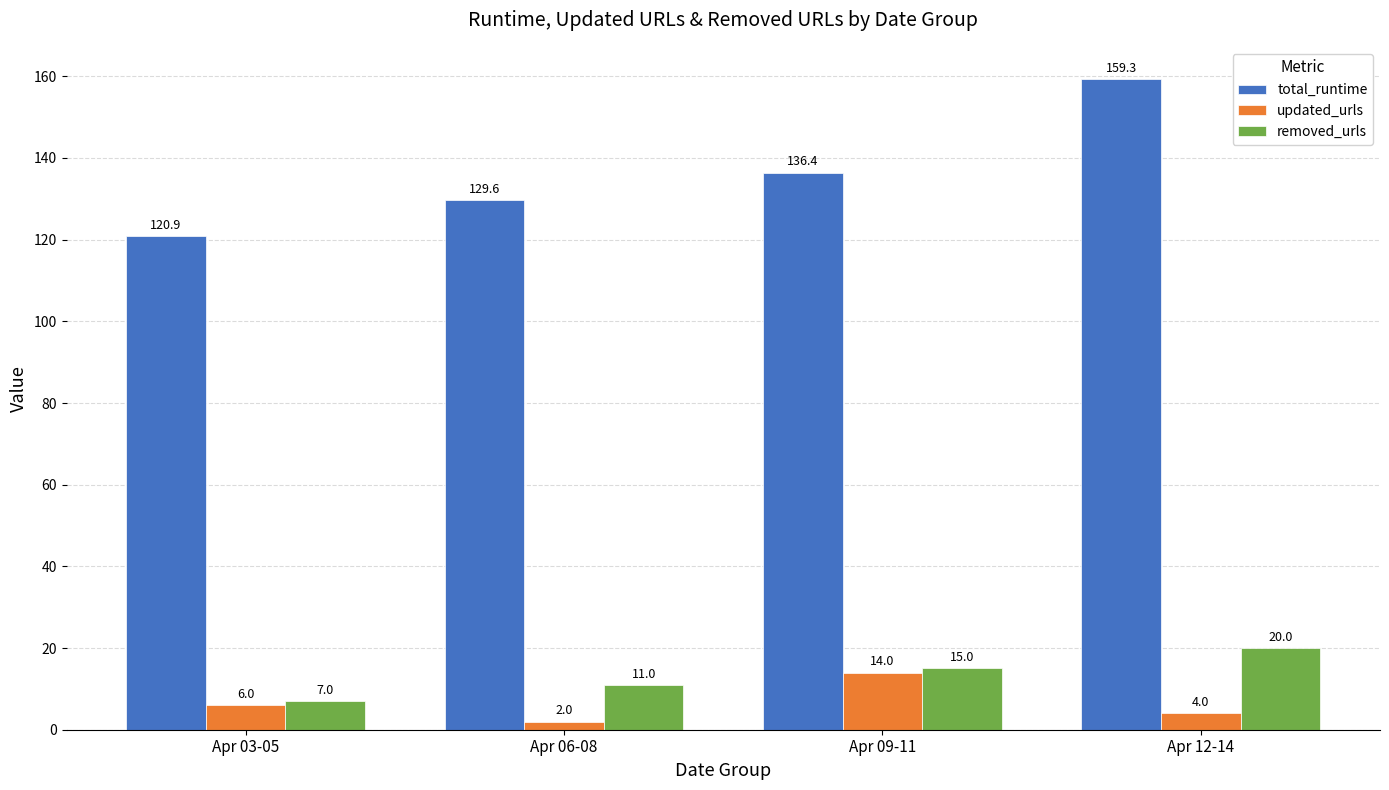

What is the difference between the maximum and minimum values in the removed_urls series?

13.0